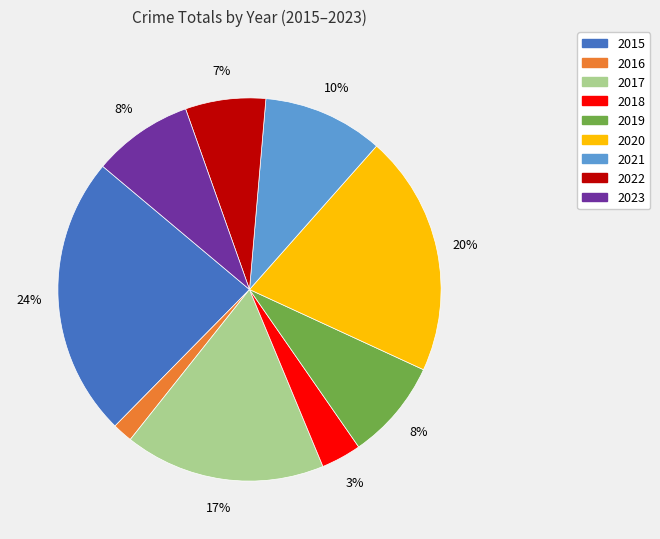

To the nearest percent, what is the average slice percentage?

11%